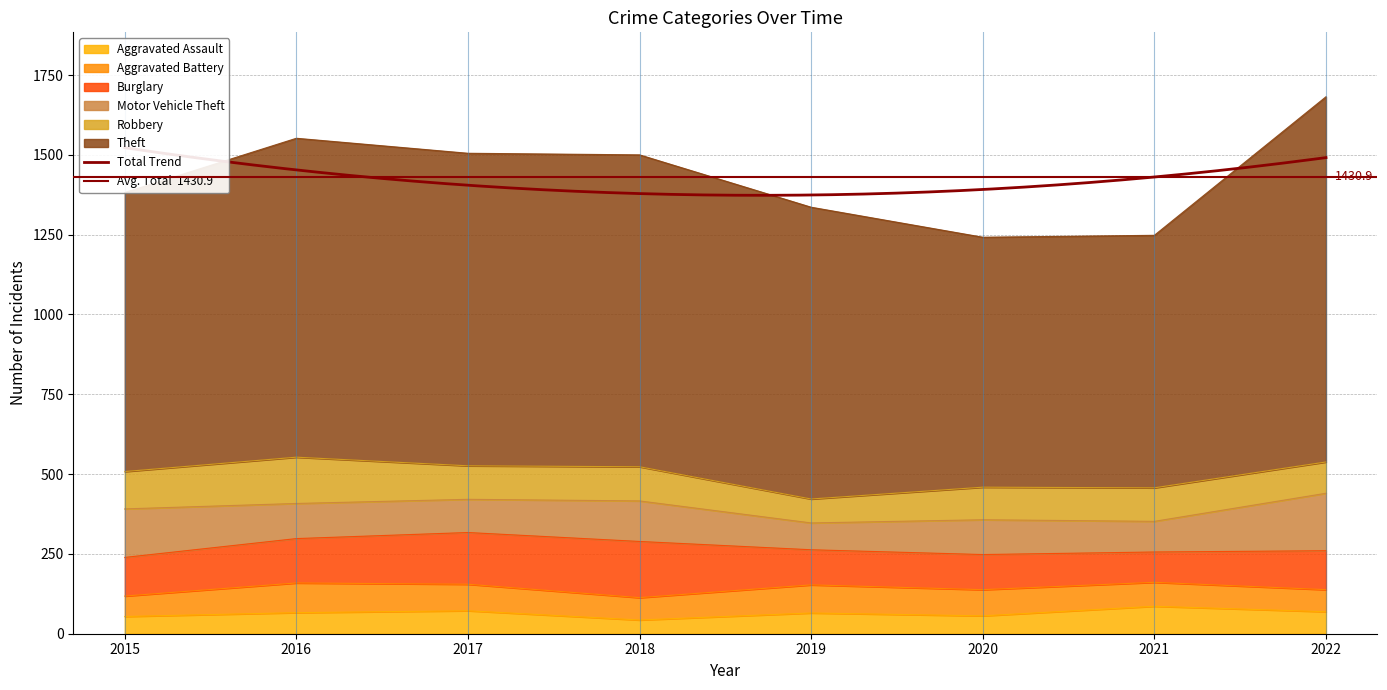

How many categories are shown in the chart?

8